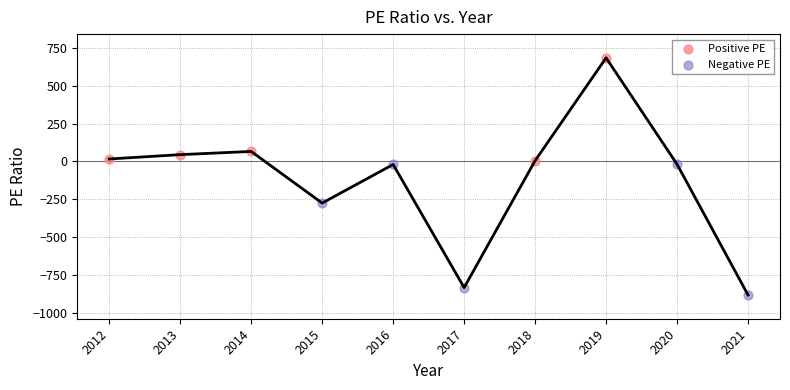

Which series contains the lowest Y value?

Negative PE